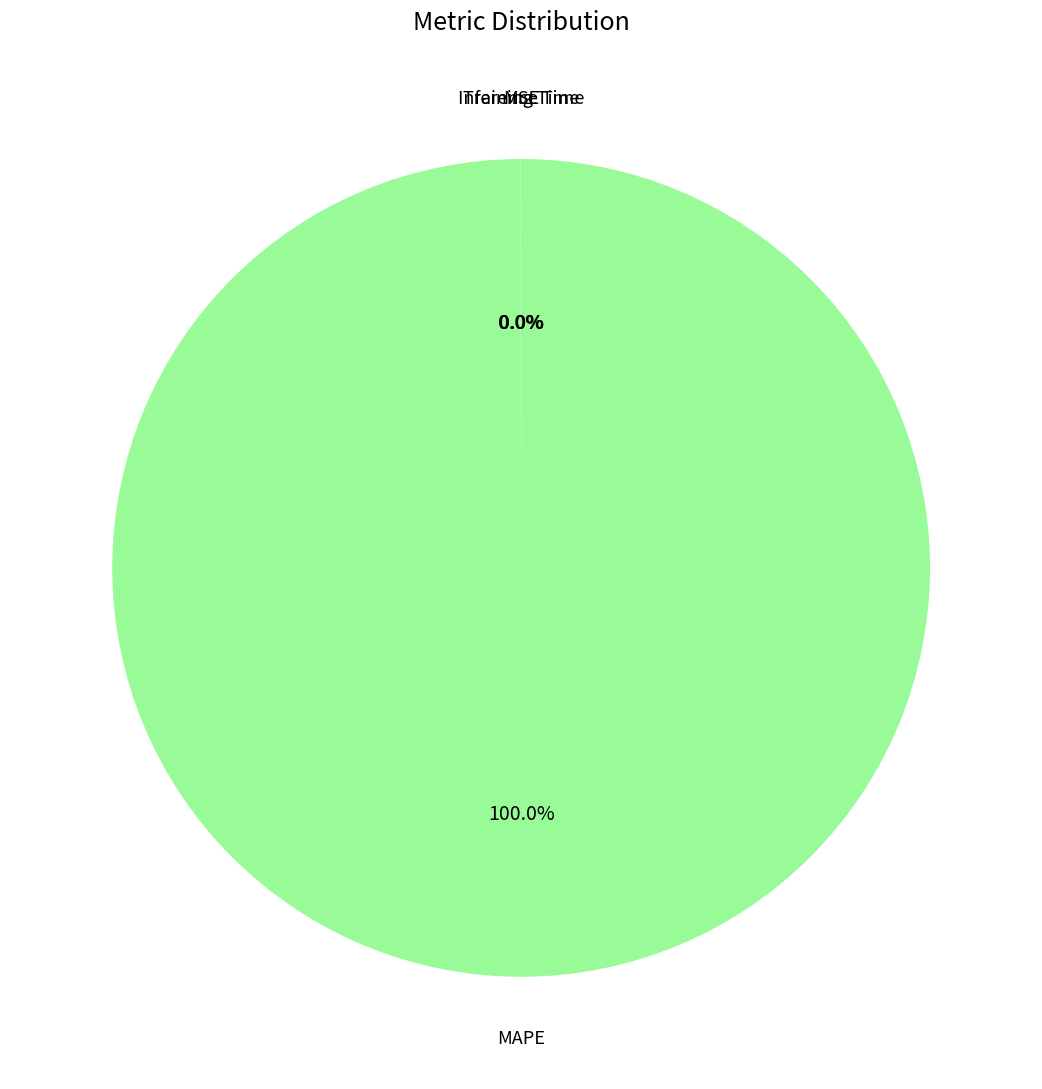

Rank the categories by value from highest to lowest.

MAPE, MSE, Training Time, Inference Time